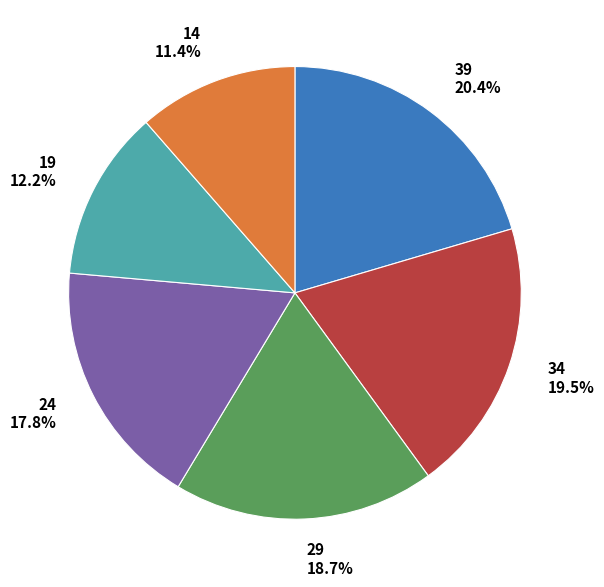

What is the largest slice in the pie chart?

39